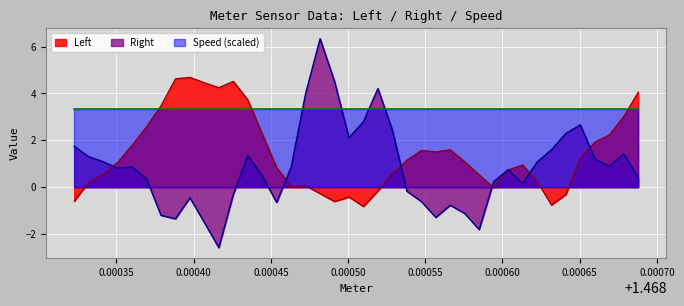

How many data points in Left are less than 1?

19